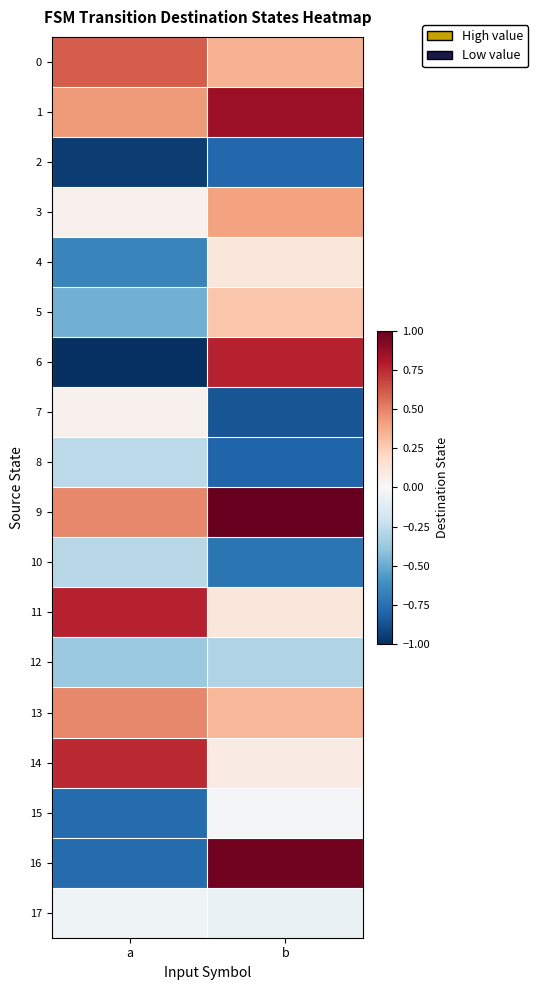

Rank the series by their maximum value, from lowest to highest.

2, 12, 10, 8, 17, 15, 7, 4, 5, 3, 13, 0, 14, 6, 11, 1, 16, 9